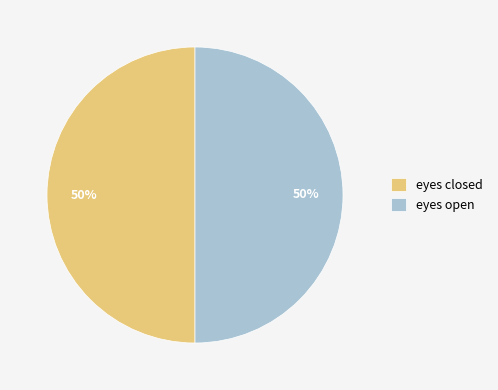

To the nearest percent, what is the difference between the largest and smallest slice percentages?

0%